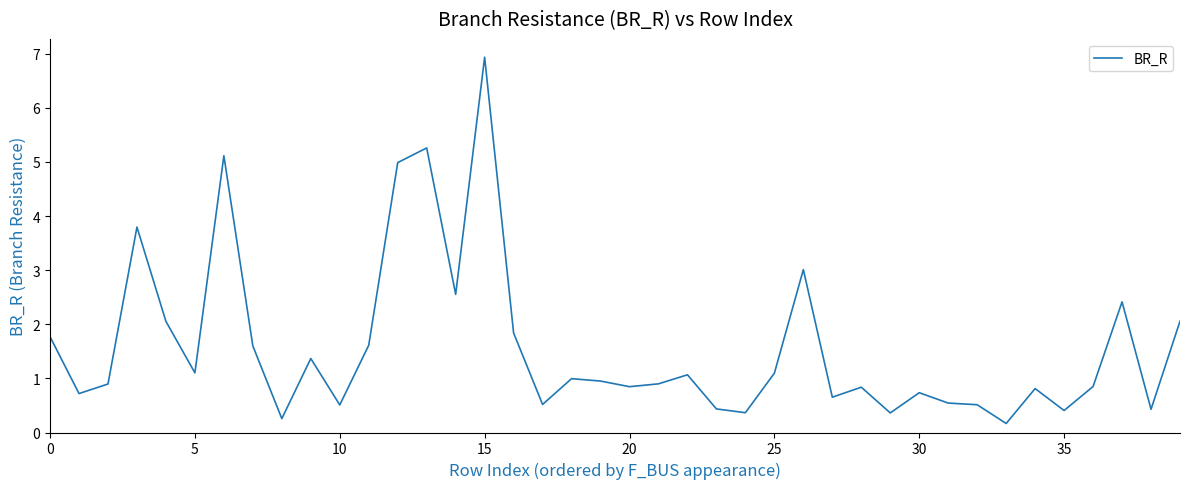

True or false: the data has more than 1 interior local peaks.

True